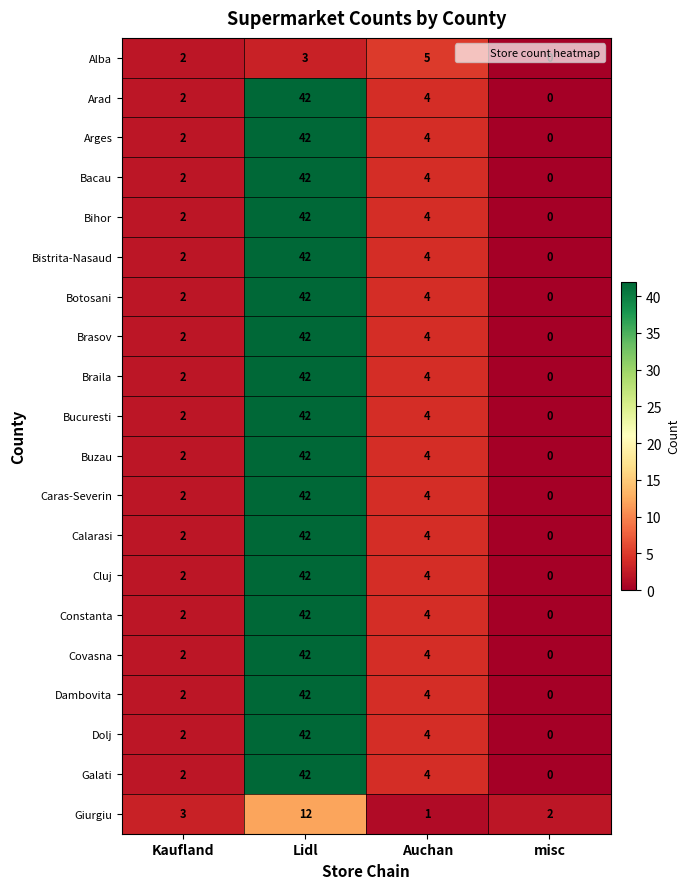

What is the difference between the highest and lowest values at Auchan?

4